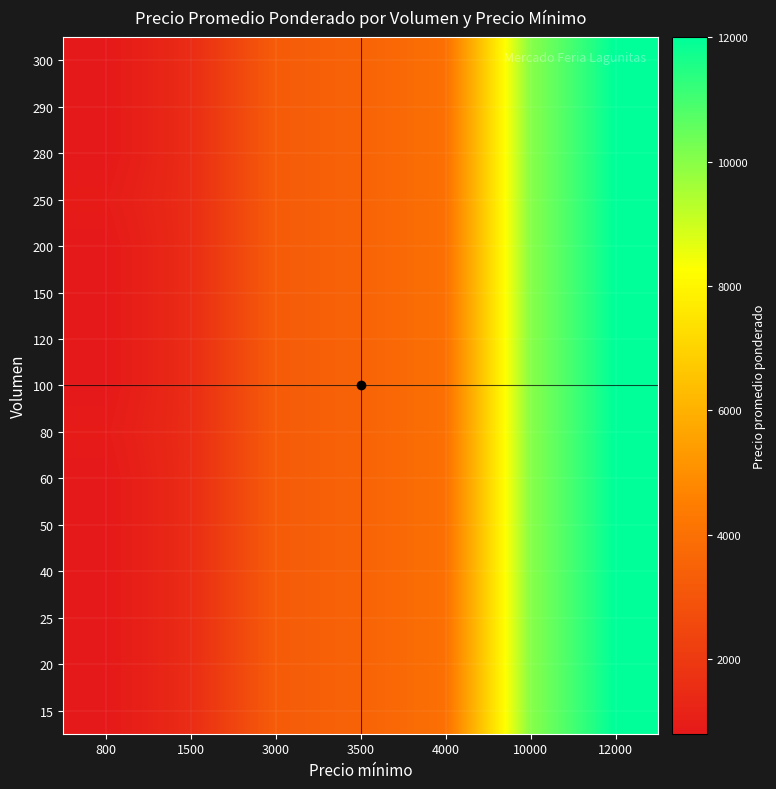

Rank the series by their maximum value, from lowest to highest.

15, 20, 25, 40, 50, 60, 80, 100, 120, 150, 200, 250, 280, 290, 300